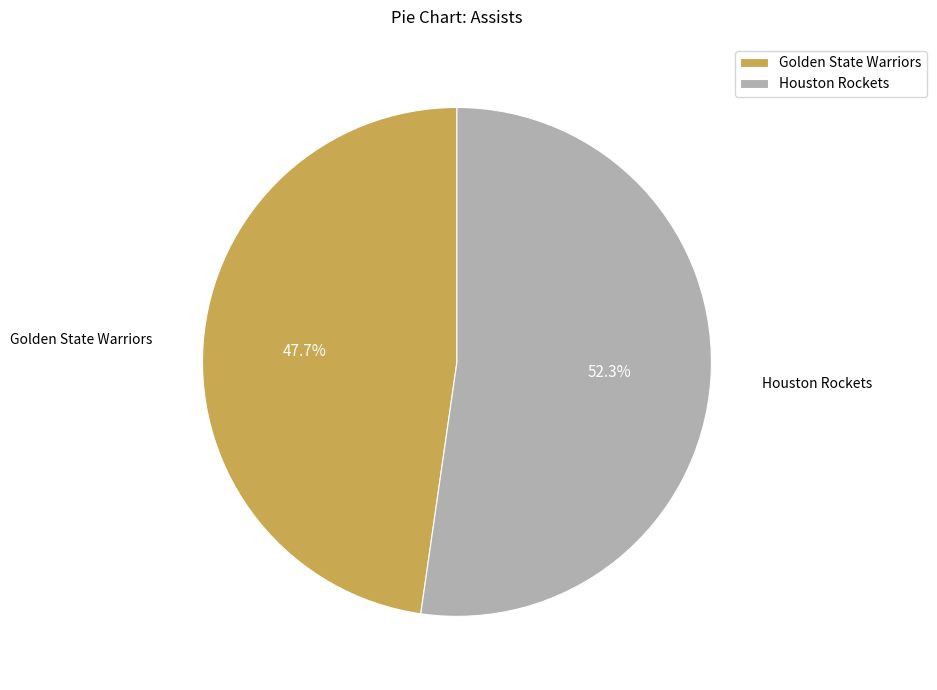

To the nearest percent, what is the difference between the largest and smallest slice percentages?

5%